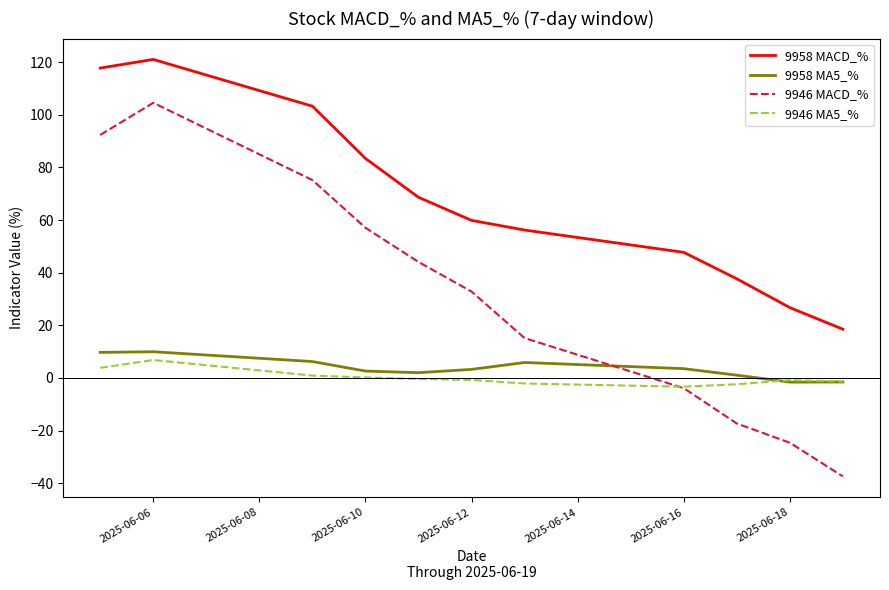

True or false: 9958 MACD_% and 9946 MACD_% cross at least once.

False